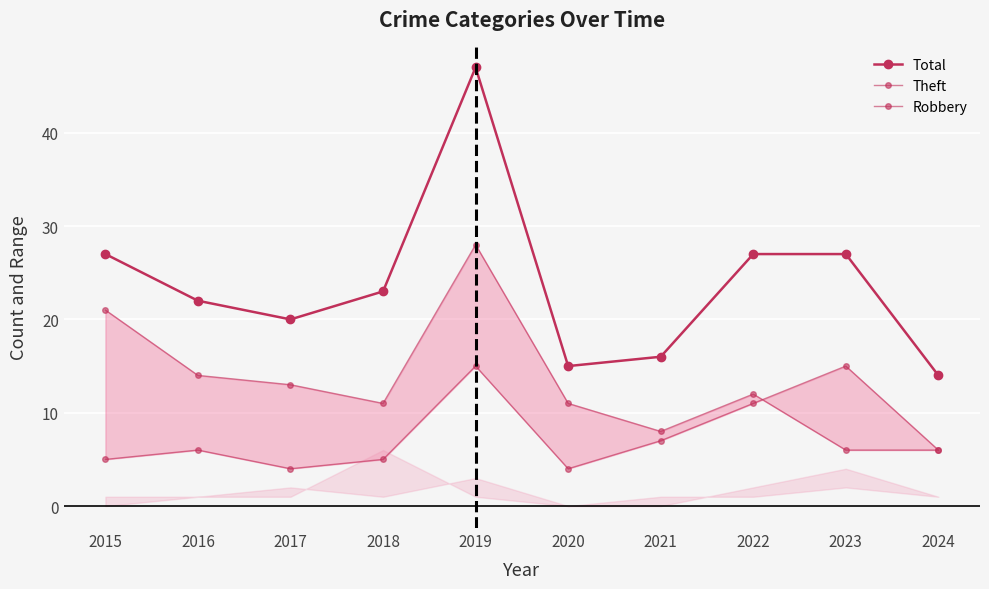

How many interior local valleys does the Total series have?

2